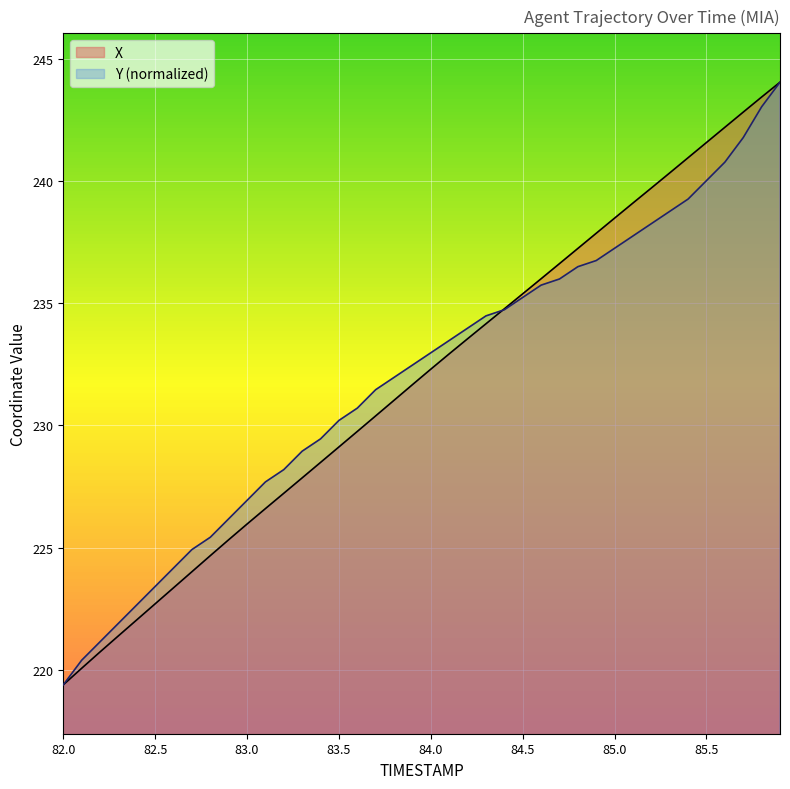

What is the approximate value of X at 82.1?

220.1